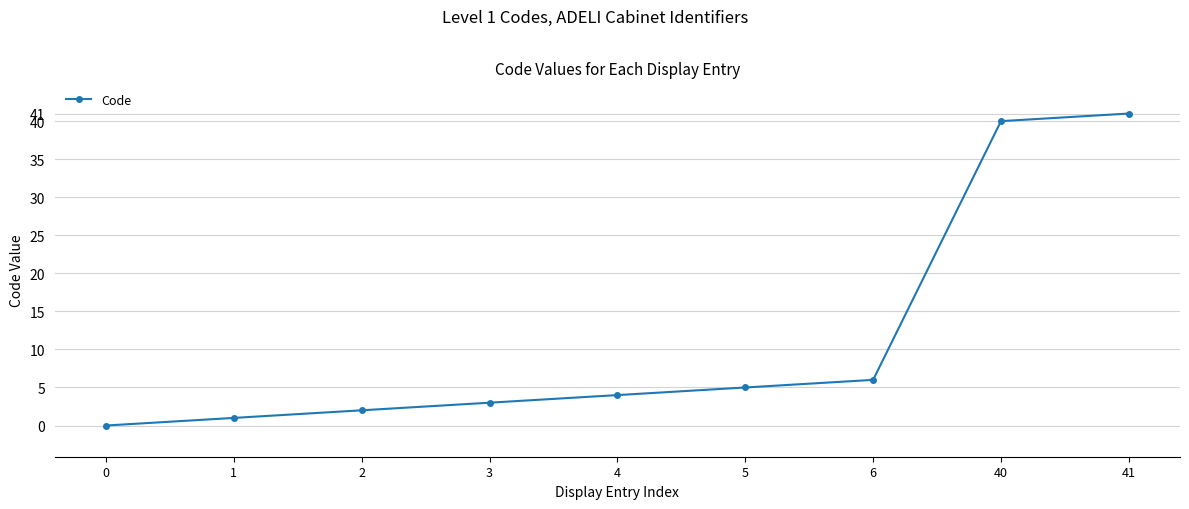

What is the sum of the values at 3 and 2?

5